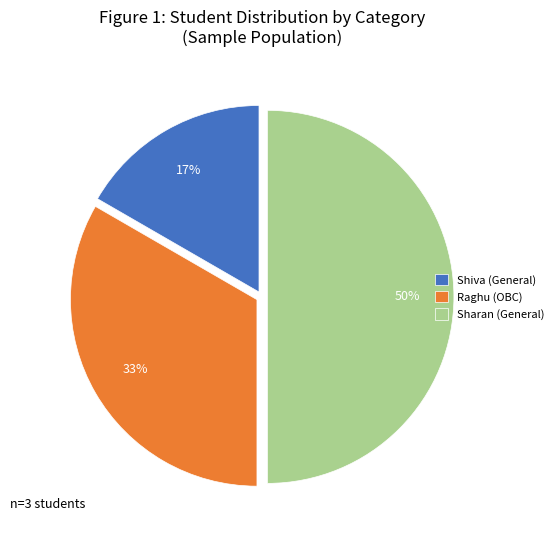

To the nearest percent, what is the combined percentage of Sharan (General) and Shiva (General)?

67%